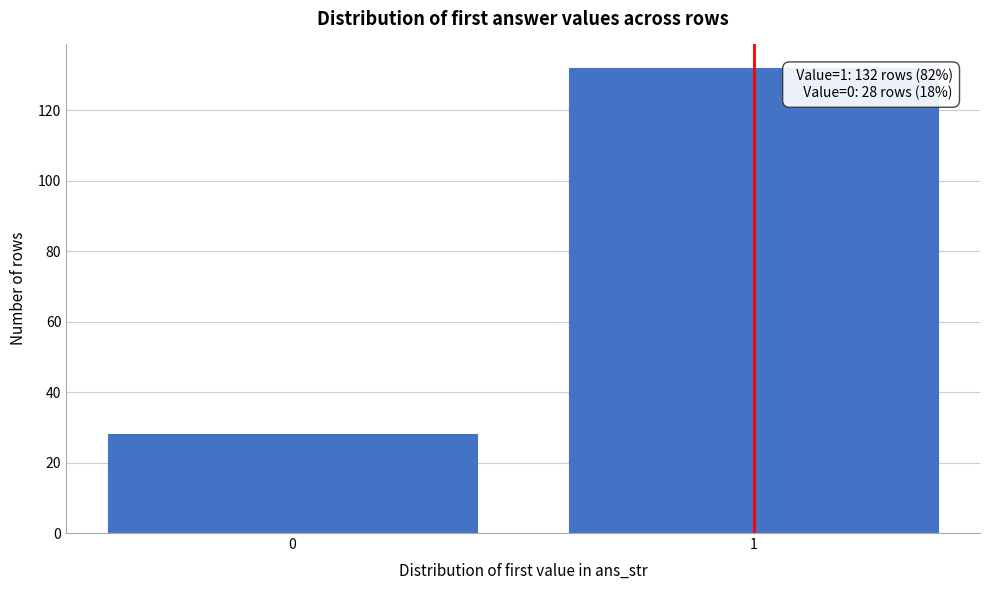

Reading right to left, list all the values displayed in this chart.

1=132	0=28